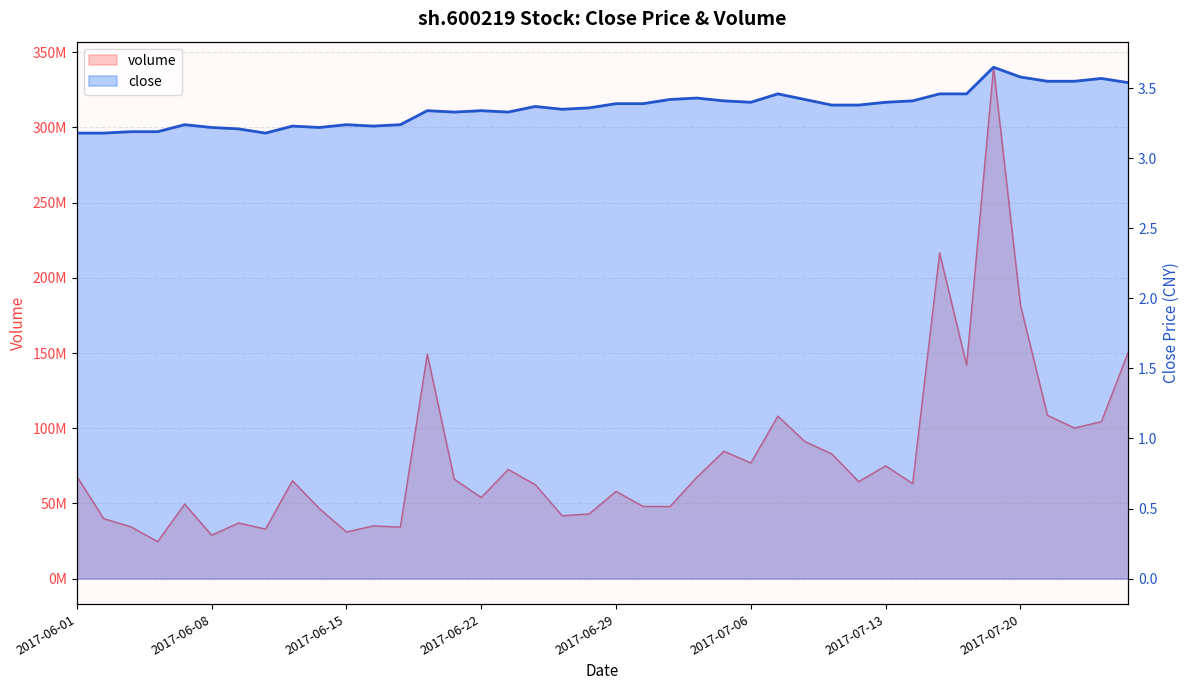

What is the approximate value at 10?

3.2